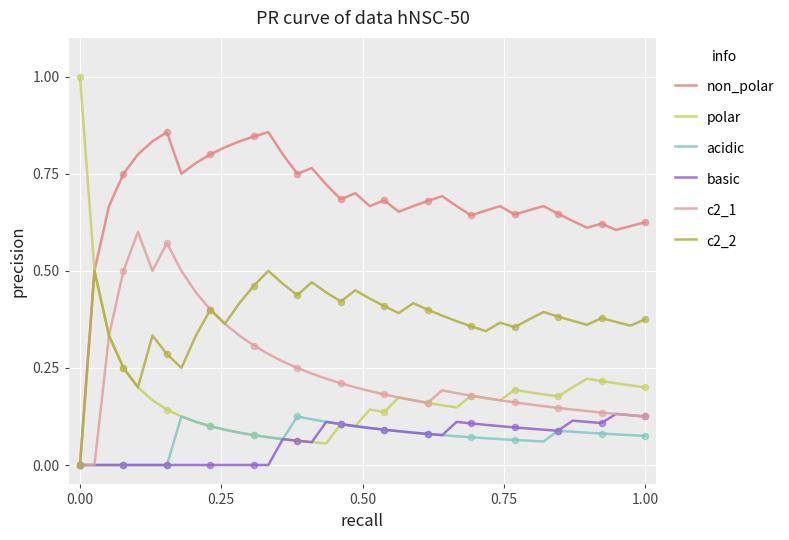

What is the maximum value shown in the chart?

1.0